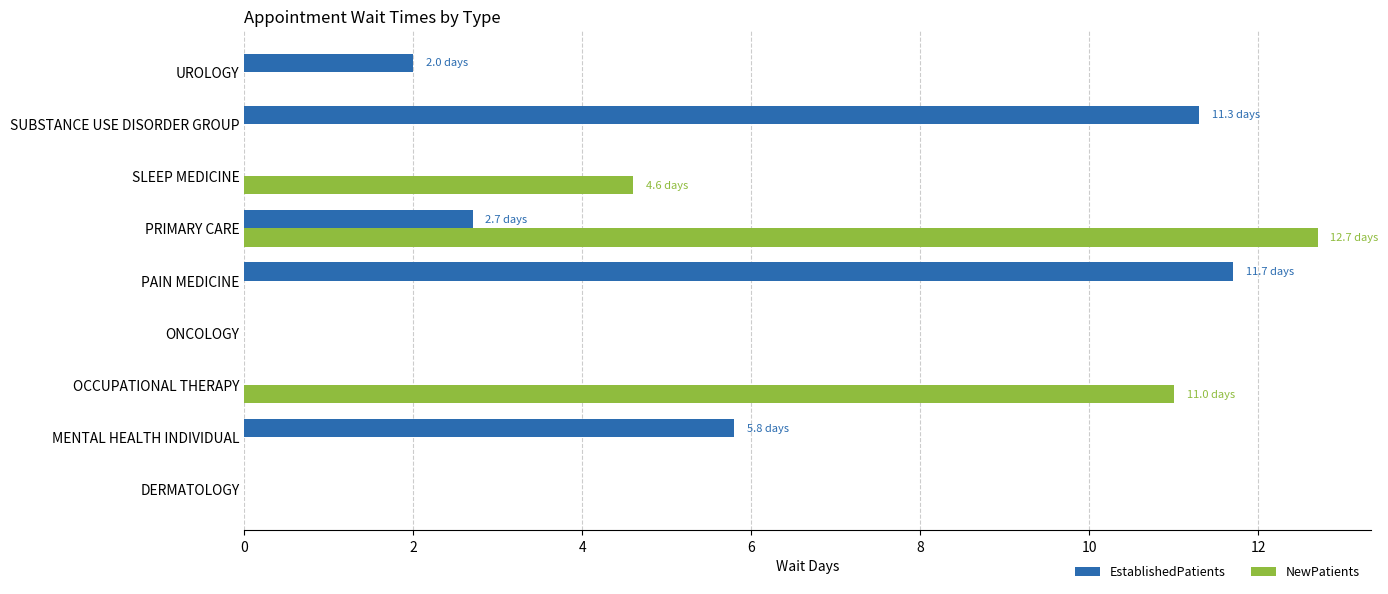

Is the value of EstablishedPatients at PRIMARY CARE greater than the value of NewPatients at ONCOLOGY?

Yes